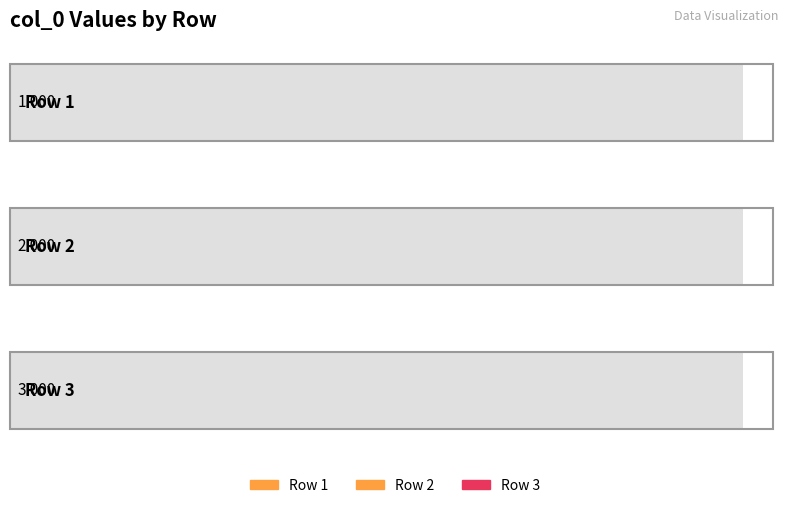

Rank the categories by value from highest to lowest.

Row 3, Row 2, Row 1